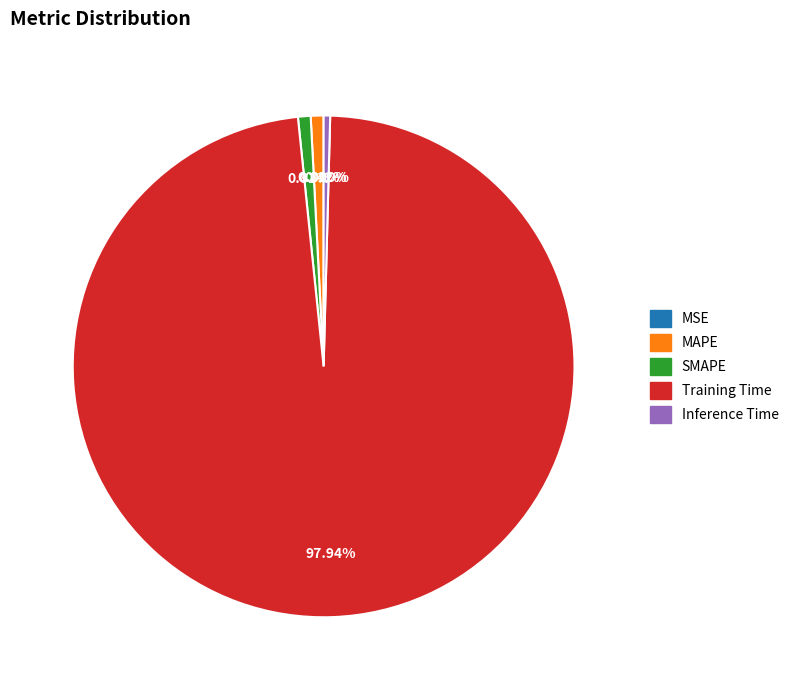

Which category has the biggest portion of the pie?

Training Time